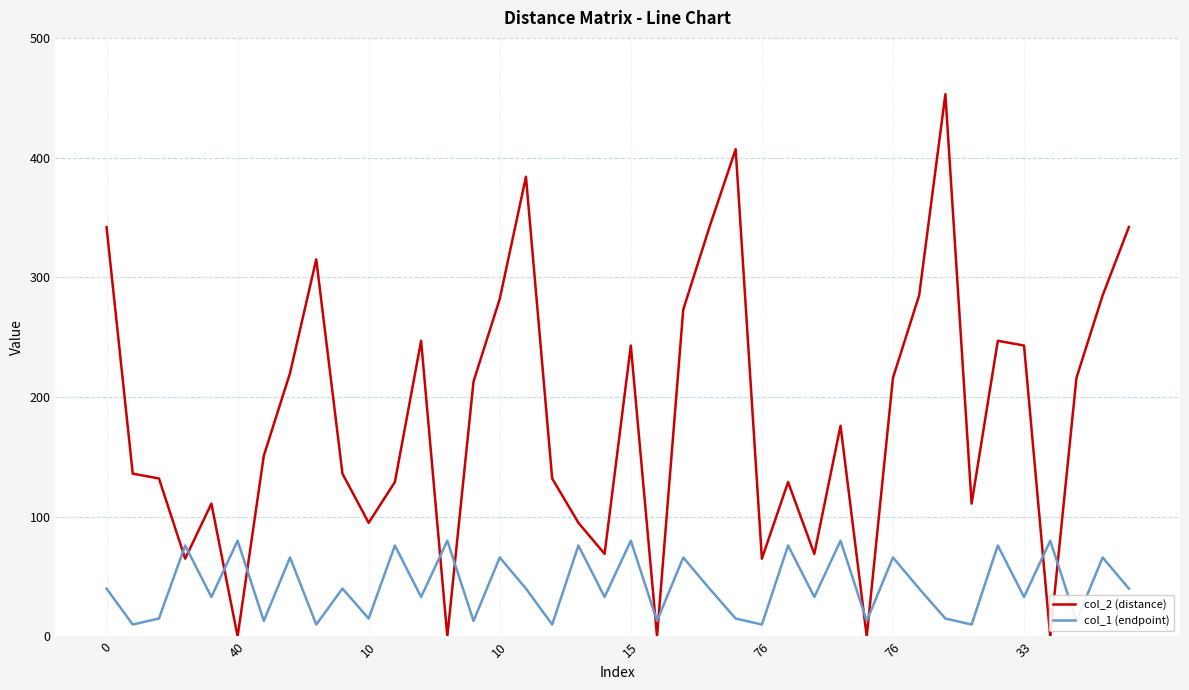

Which series has the widest spread of values?

col_2 (distance)